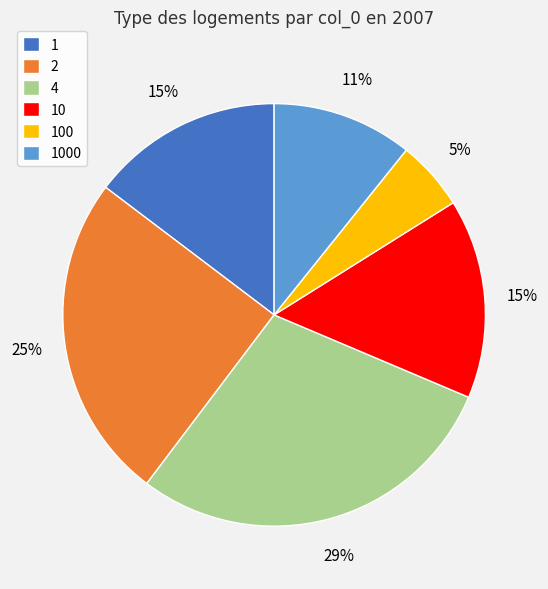

To the nearest percent, what percentage of the pie is 100?

5%